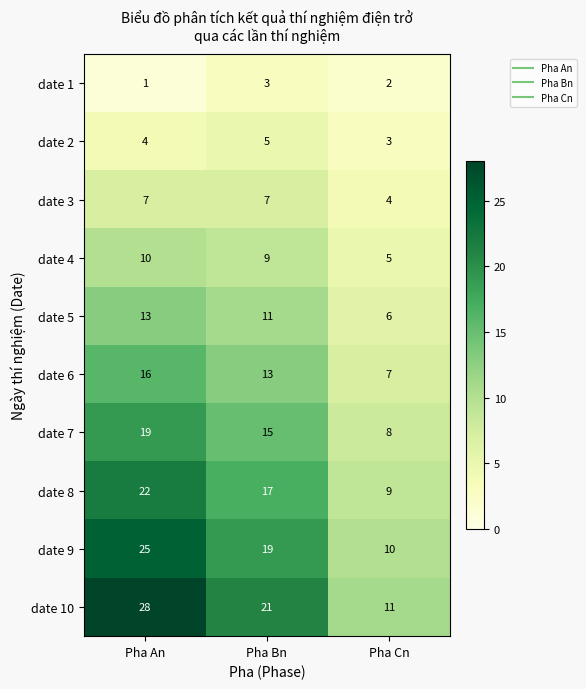

At how many categories does at least one series exceed 8?

3